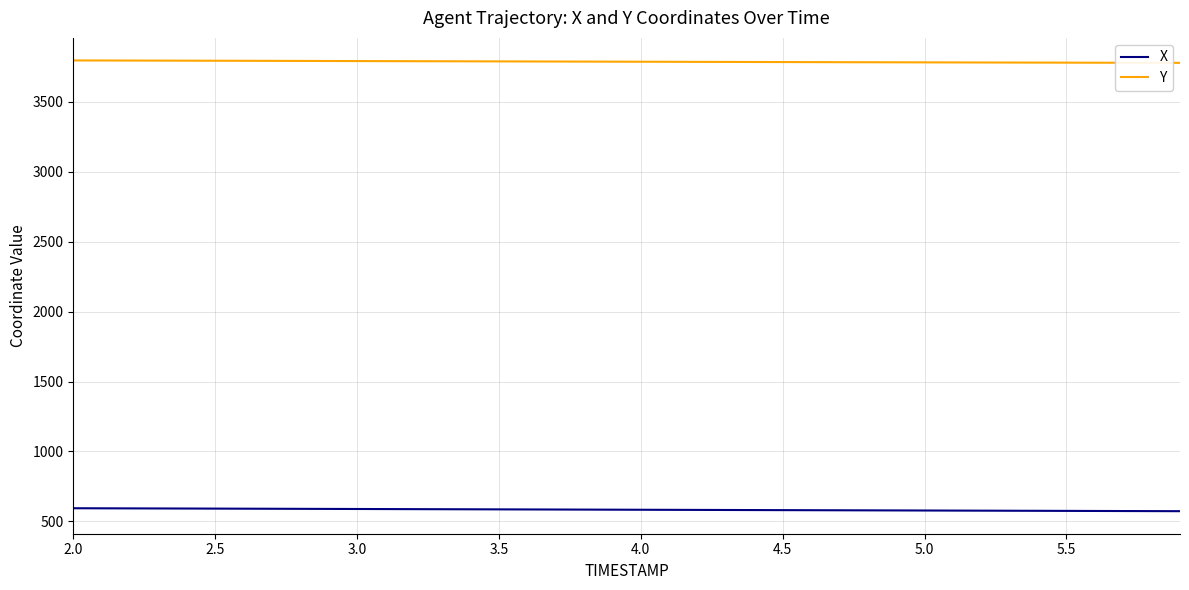

List the series in order of their peak value, lowest first.

X, Y